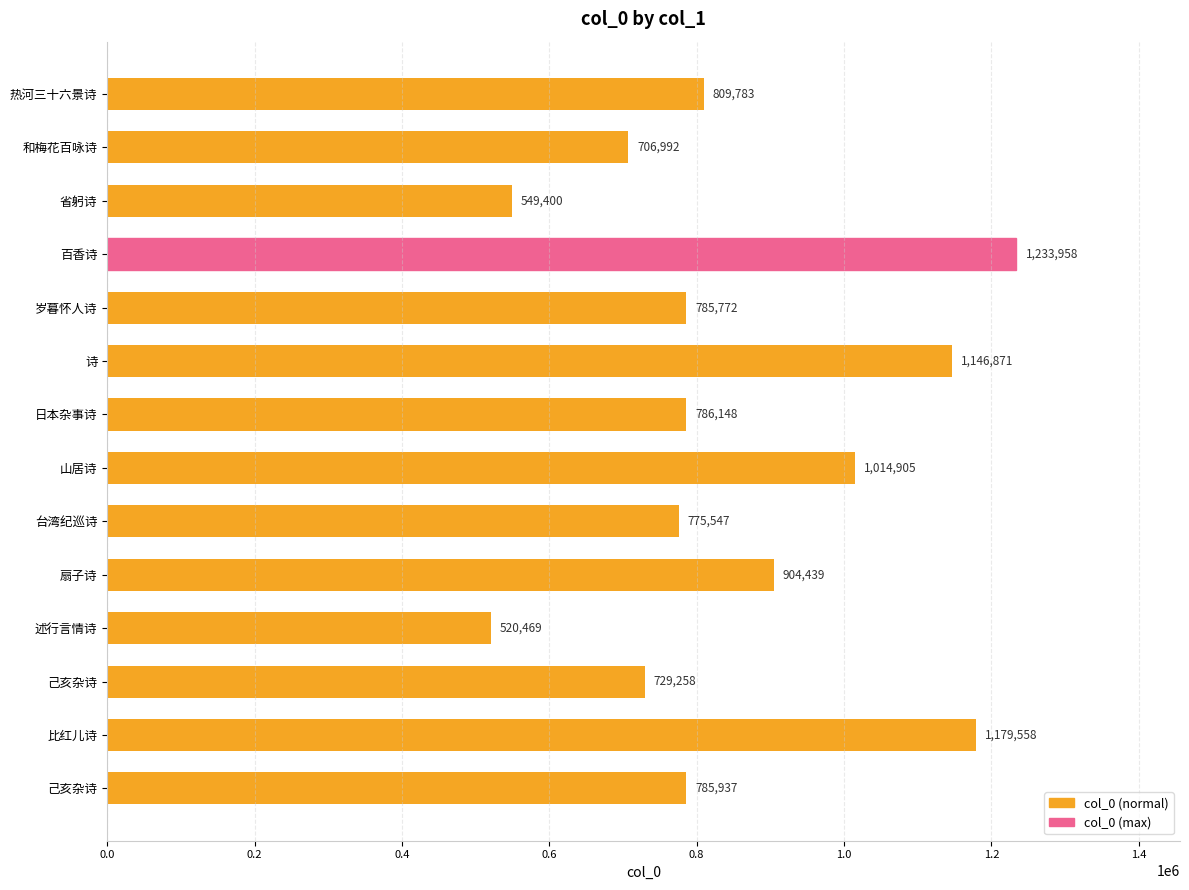

How many categories are shown in the chart?

14